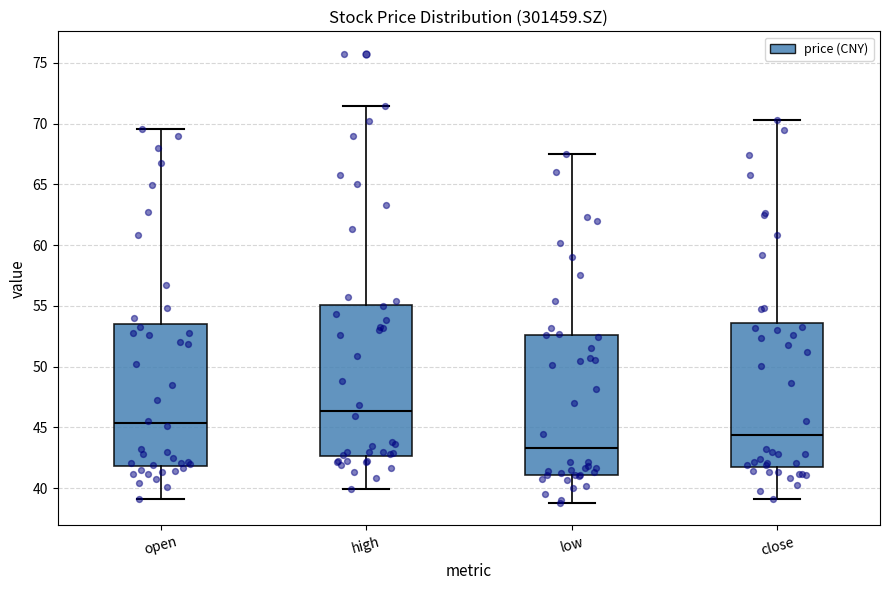

Reading left to right, transcribe this box plot: for each box, give where its median line is, the range the box spans, and where its two whiskers end, as read against the y-axis. The values are not printed on the chart, so give them approximately, as read against the axis.

open: median 45.5, box 42.0 to 53.5, whiskers 39.0 to 69.5
high: median 46.5, box 42.5 to 55.0, whiskers 40.0 to 71.5
low: median 43.5, box 41.0 to 52.5, whiskers 39.0 to 67.5
close: median 44.5, box 41.5 to 53.5, whiskers 39.0 to 70.5